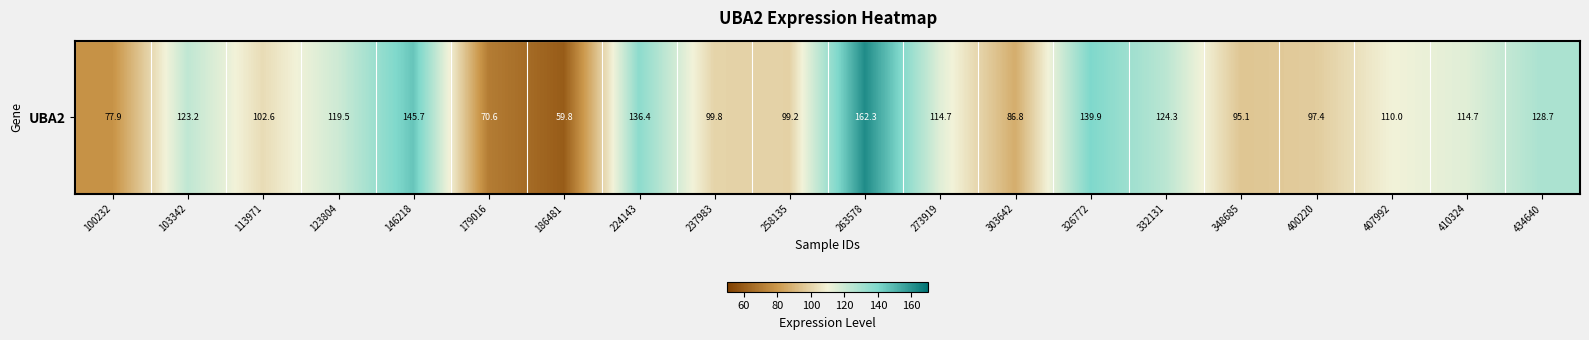

True or false: the data shows 86.8 at 303642.

True